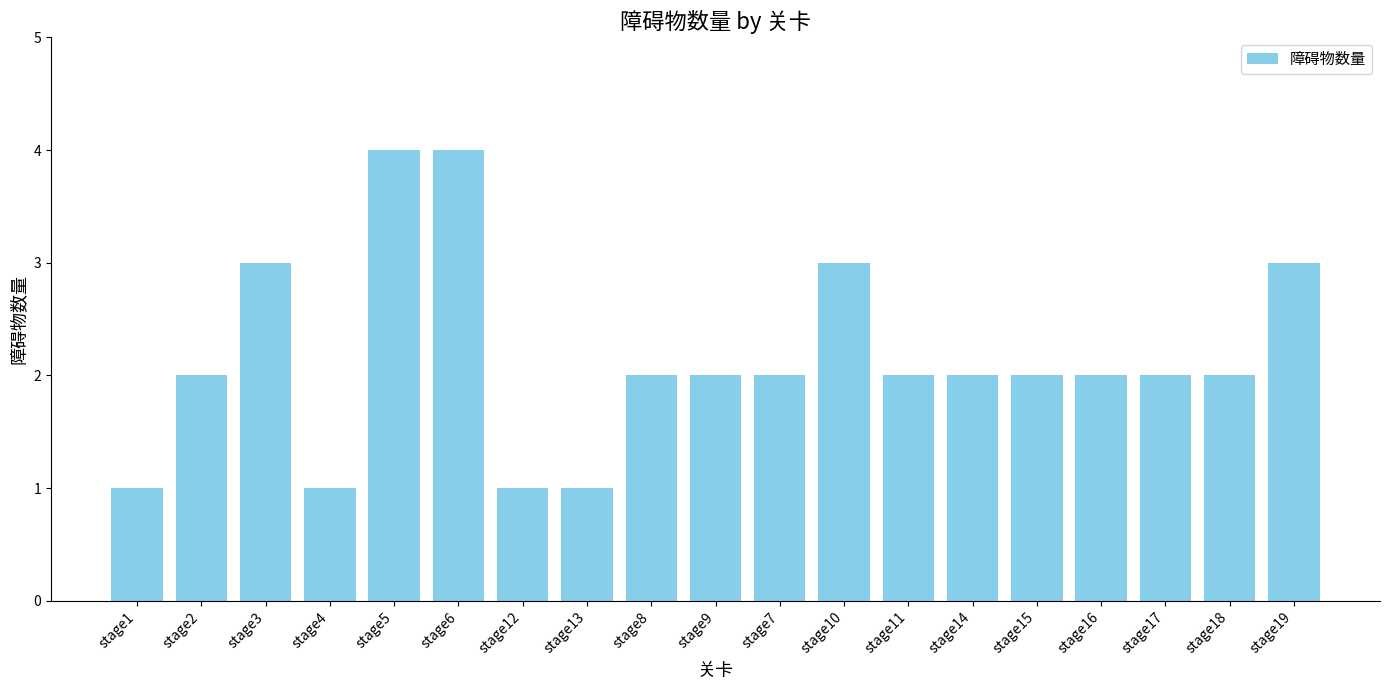

Reading left to right, what are all the values shown in this chart?

1	2	3	1	4	4	1	1	2	2	2	3	2	2	2	2	2	2	3